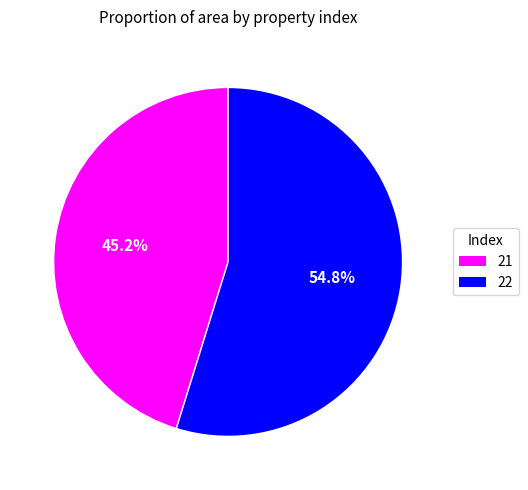

How much of the chart is everything except 22?

45.2%